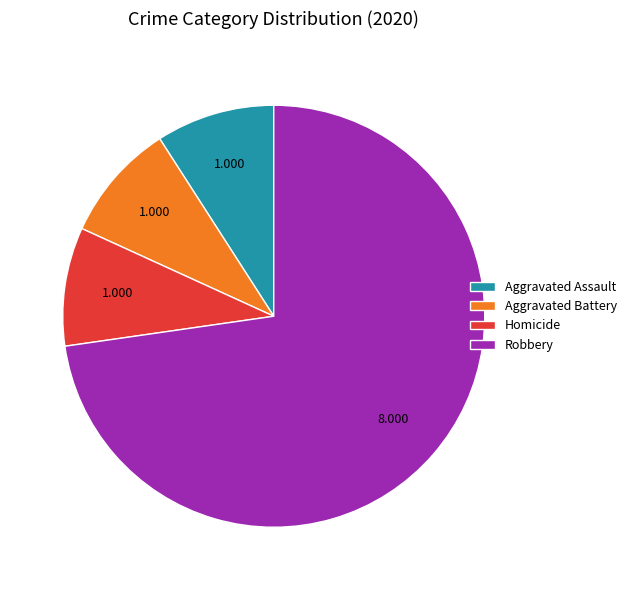

What is the largest slice in the pie chart?

Robbery